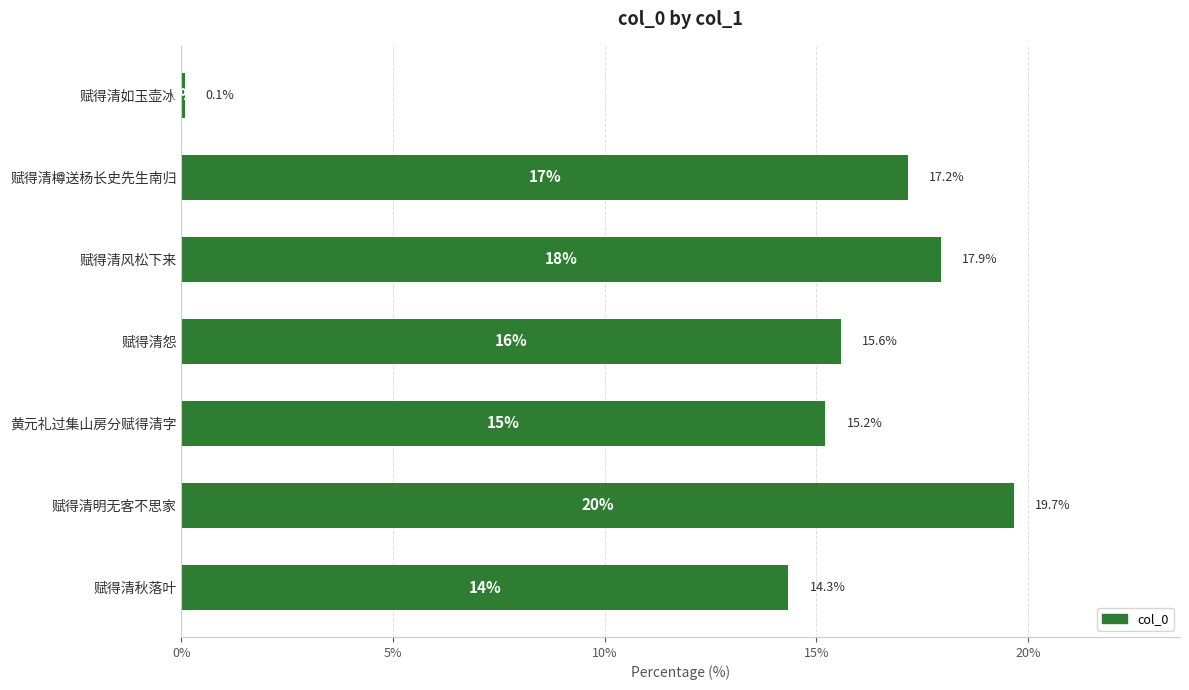

Rank the categories by value from highest to lowest.

赋得清明无客不思家, 赋得清风松下来, 赋得清樽送杨长史先生南归, 赋得清怨, 黄元礼过集山房分赋得清字, 赋得清秋落叶, 赋得清如玉壶冰